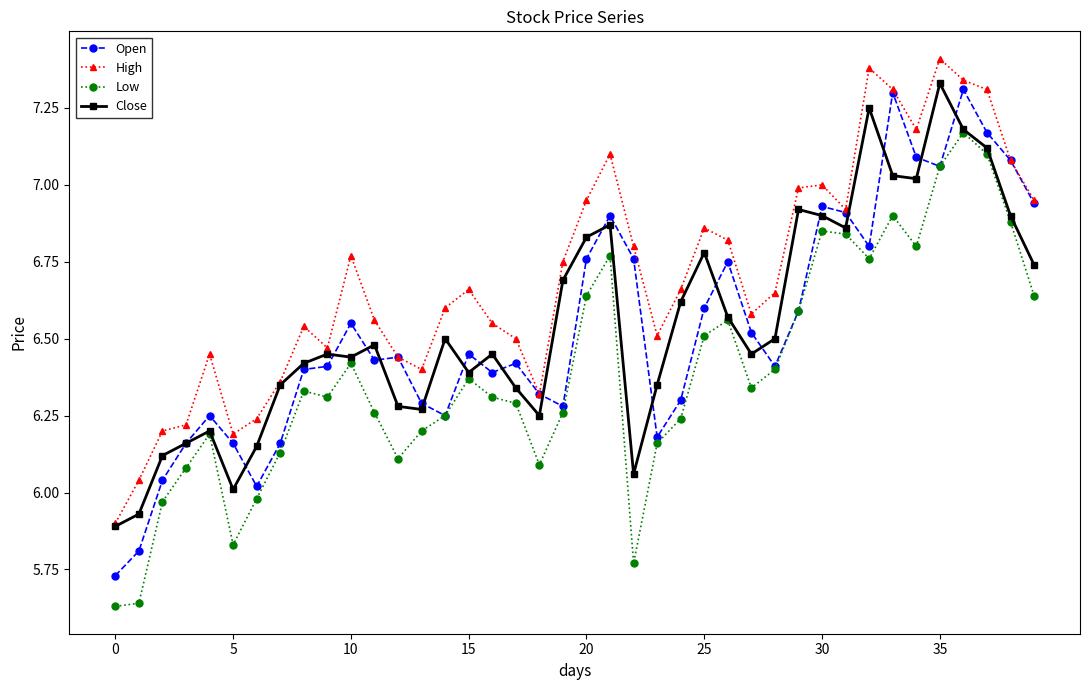

True or false: High and Low intersect in this chart.

False